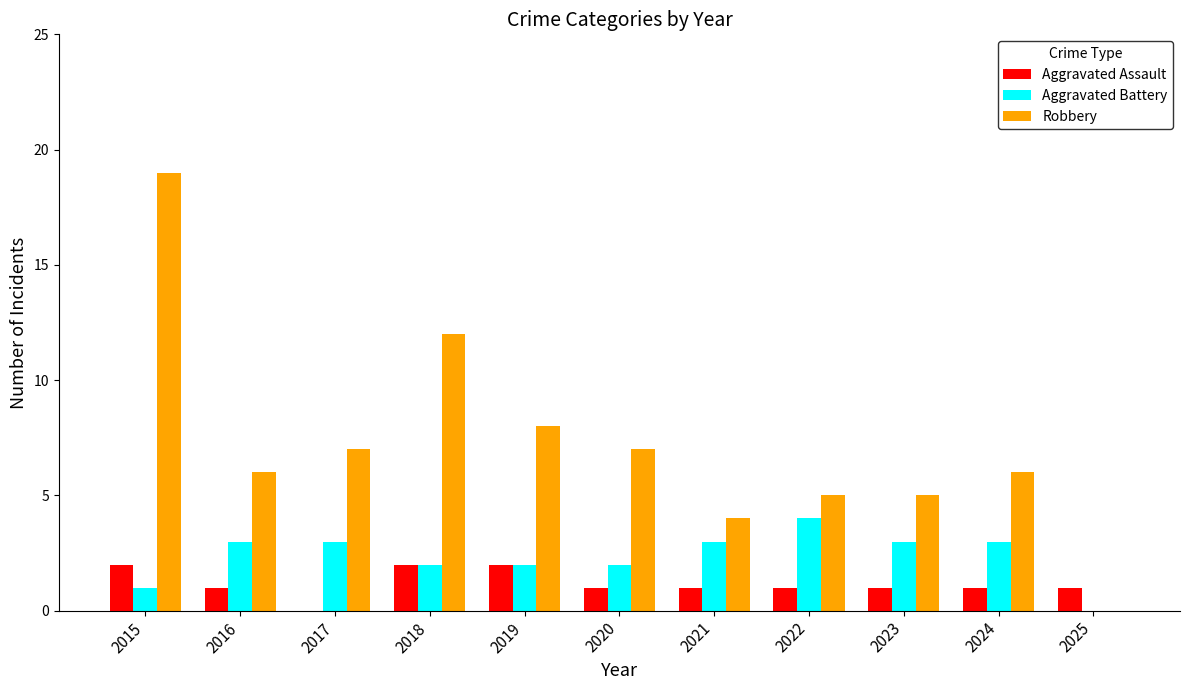

What is the sum of all Aggravated Assault values?

13